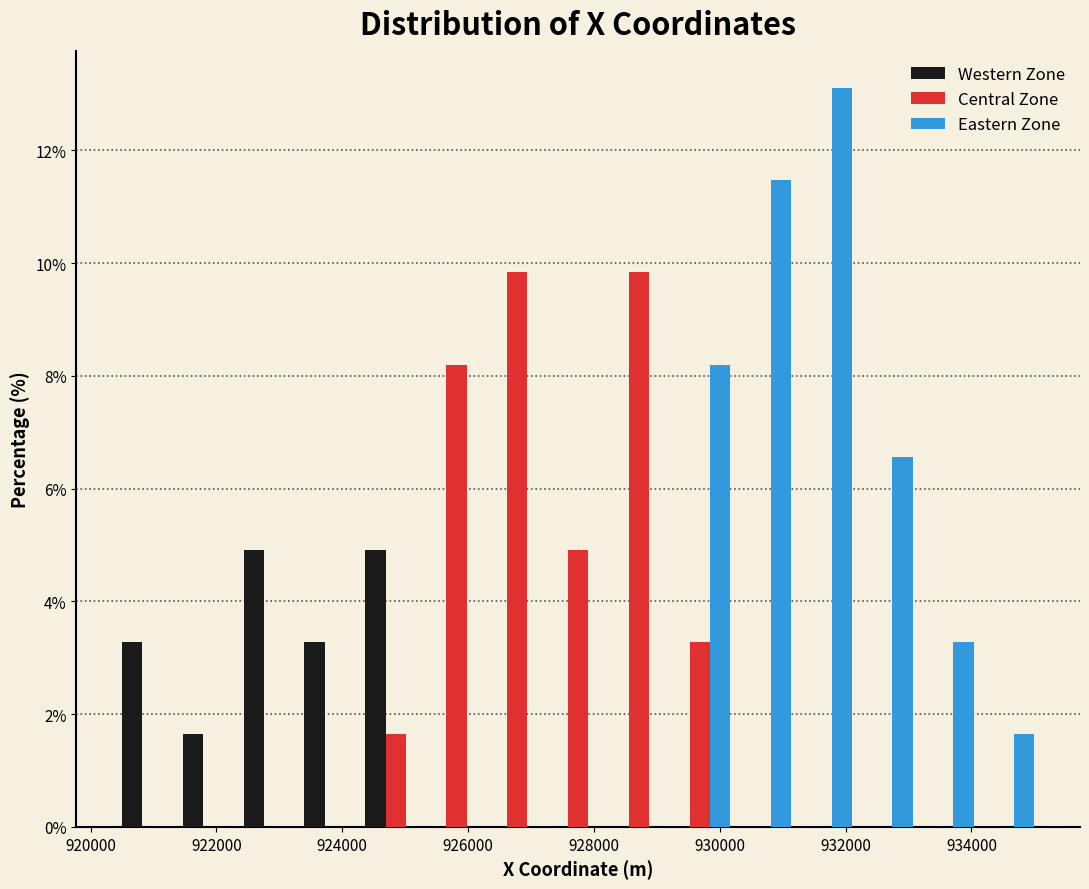

What is the height of the Western Zone bar covering 923400 to 924400 on the x-axis? Neither the bar edges nor the heights are printed on the chart, so give them approximately, as read against the axes.

3.2